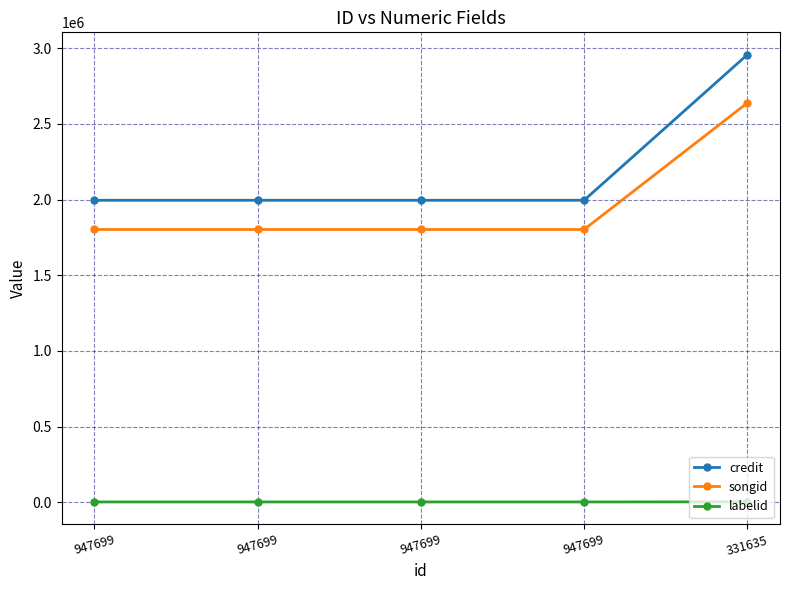

What is the difference between the maximum and minimum values in the credit series?

961553